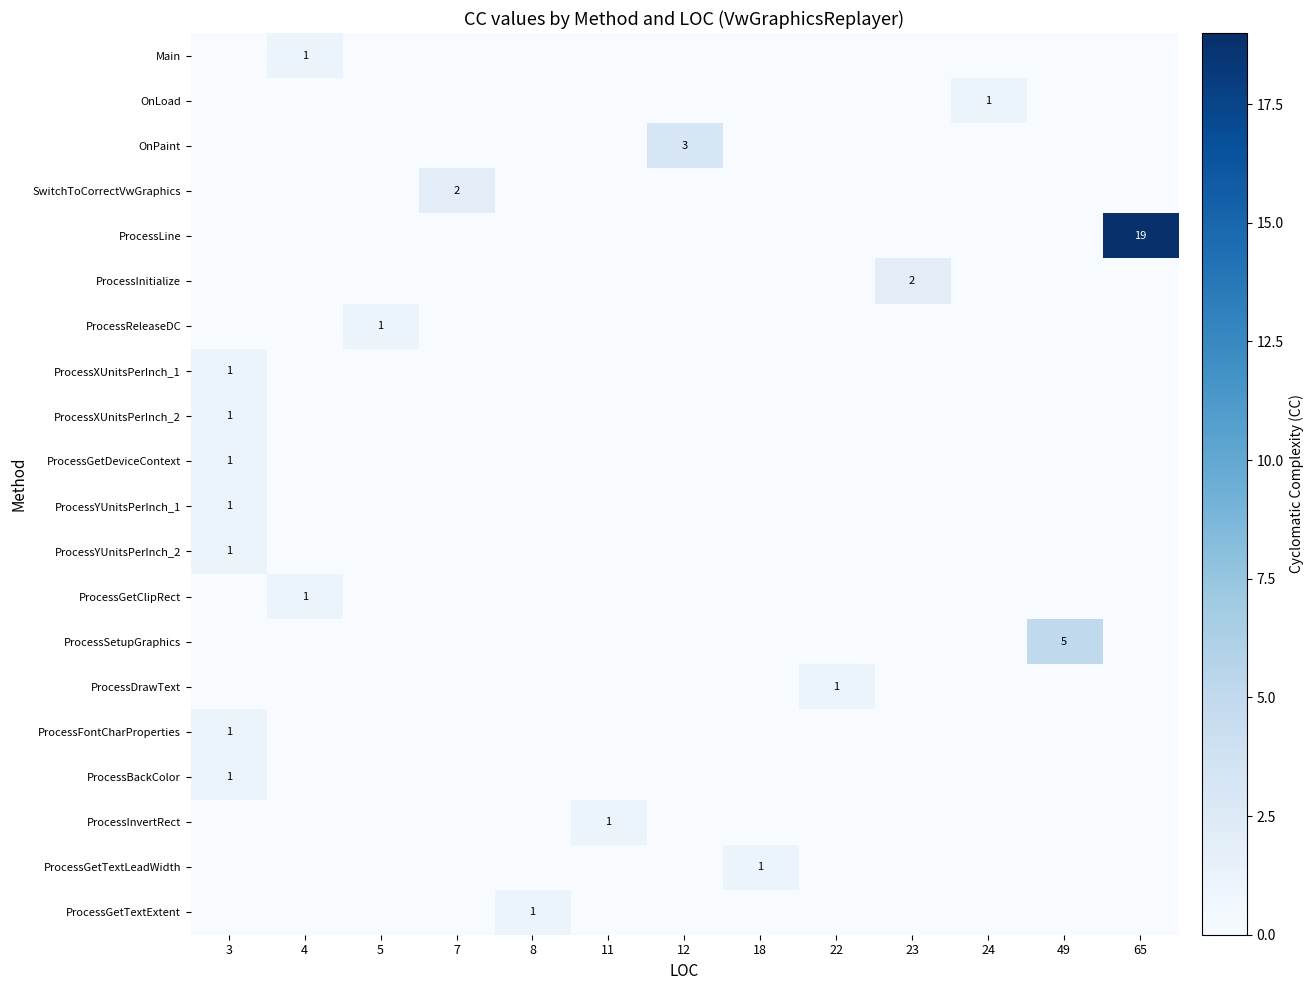

How many ProcessGetTextExtent values are between 0 and 1?

13